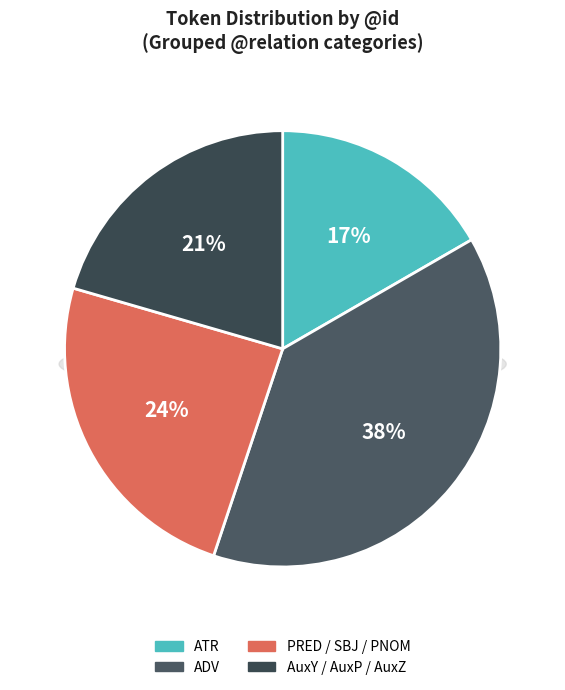

What is the change in value from ATR (1) to PRED (8)?

+7